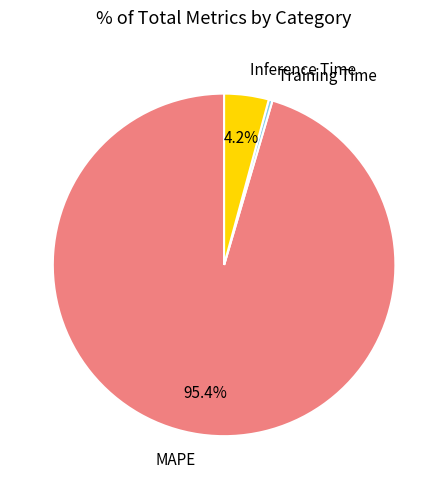

Between Inference Time and MAPE, which is larger?

MAPE